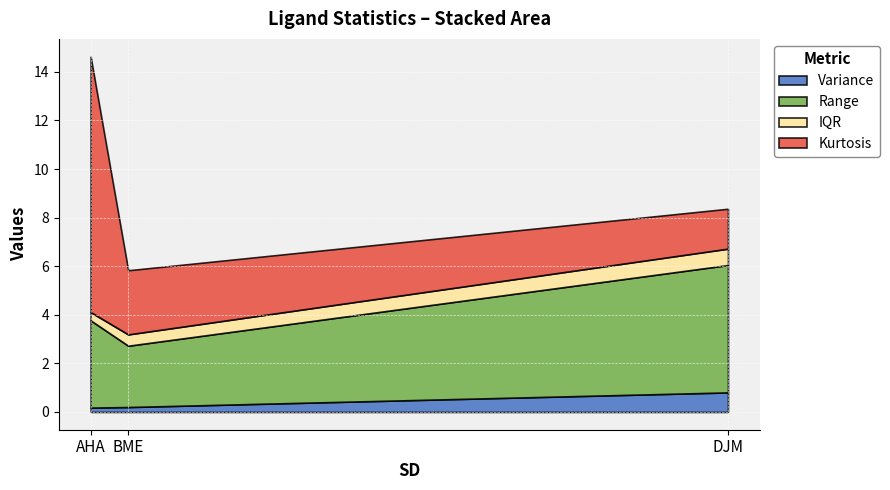

Reading right to left, transcribe all the data shown in this chart.

Variance: 0.8	0.2	0.2
Range: 5.2	2.5	3.6
IQR: 0.7	0.5	0.3
Kurtosis: 1.6	2.6	10.5